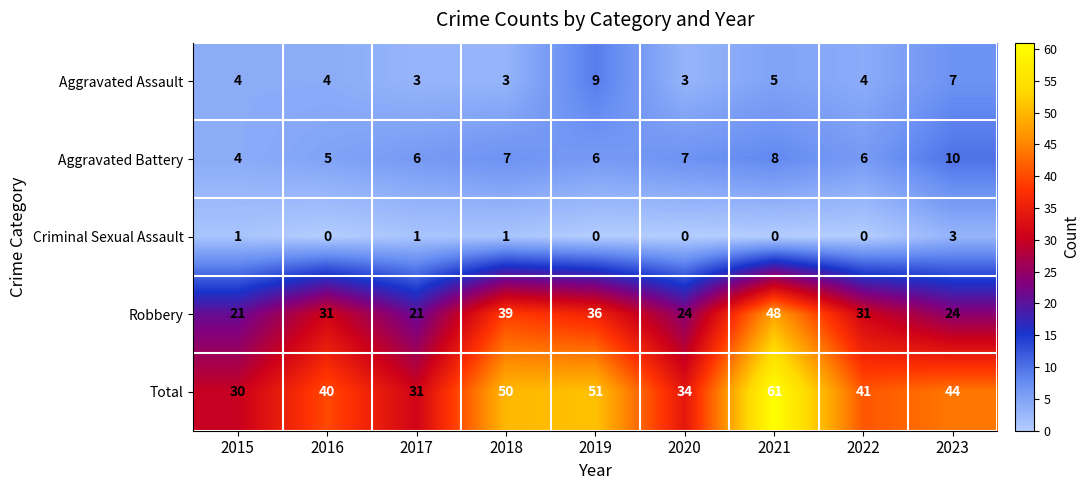

Is it true that Total equals 105 at 2021?

False